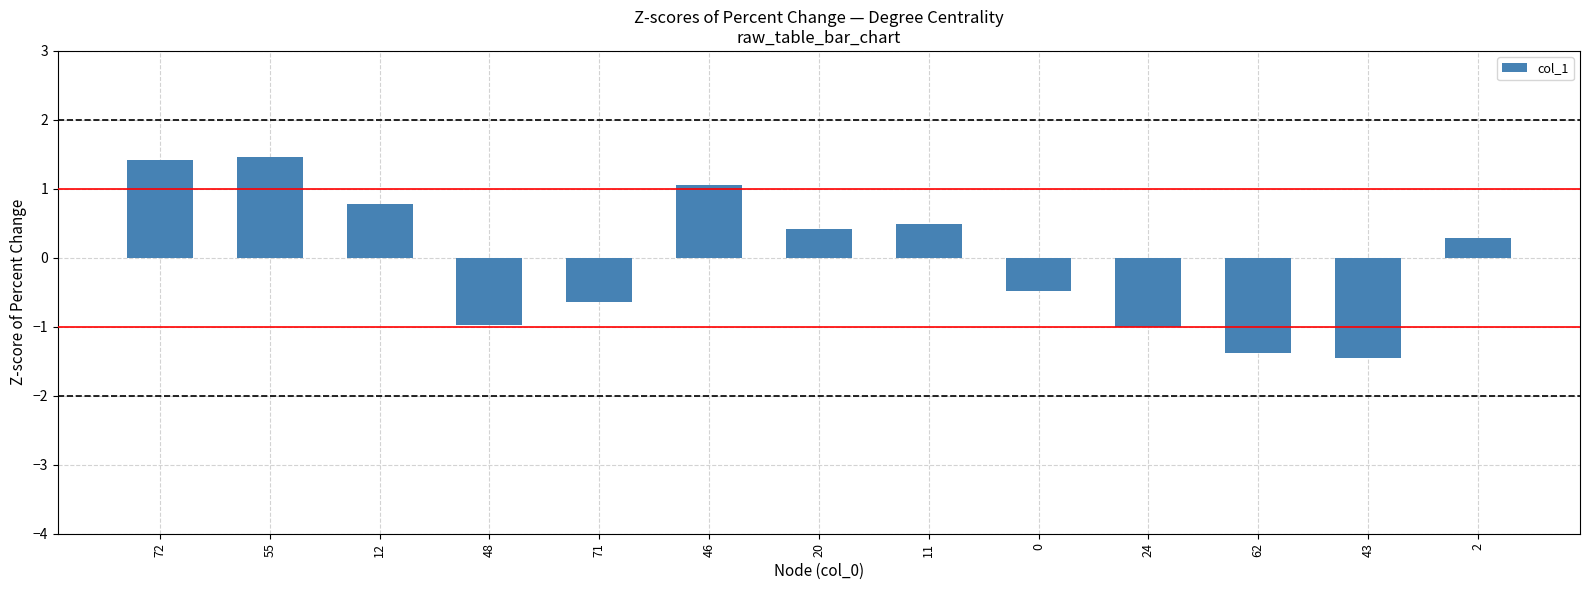

The chart shows a value of 1.1 at 46. True or false?

True